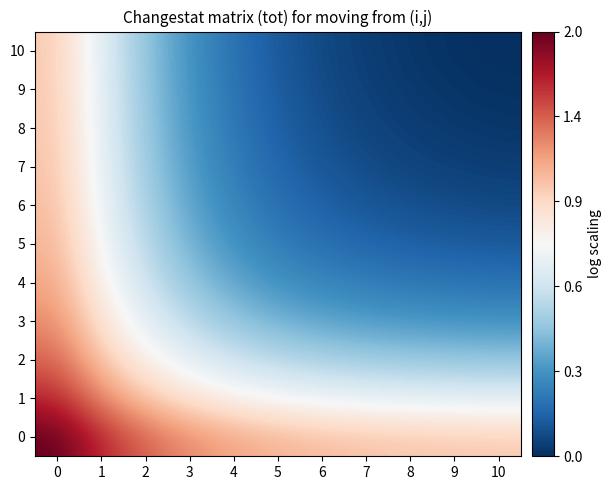

Which has a higher value, 10 or 7?

7